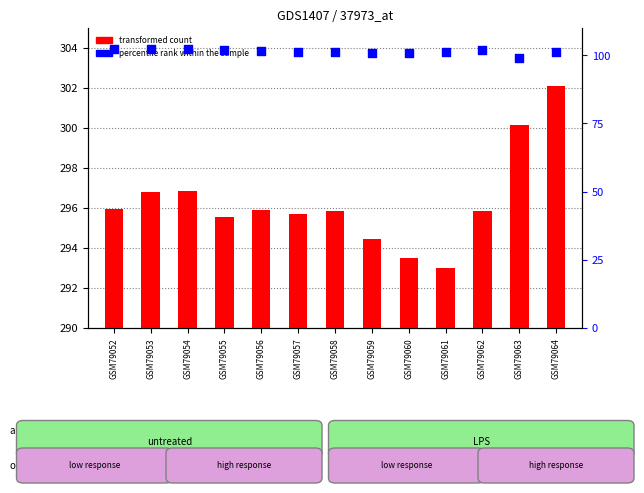

Which series reaches the minimum Y coordinate?

transformed count